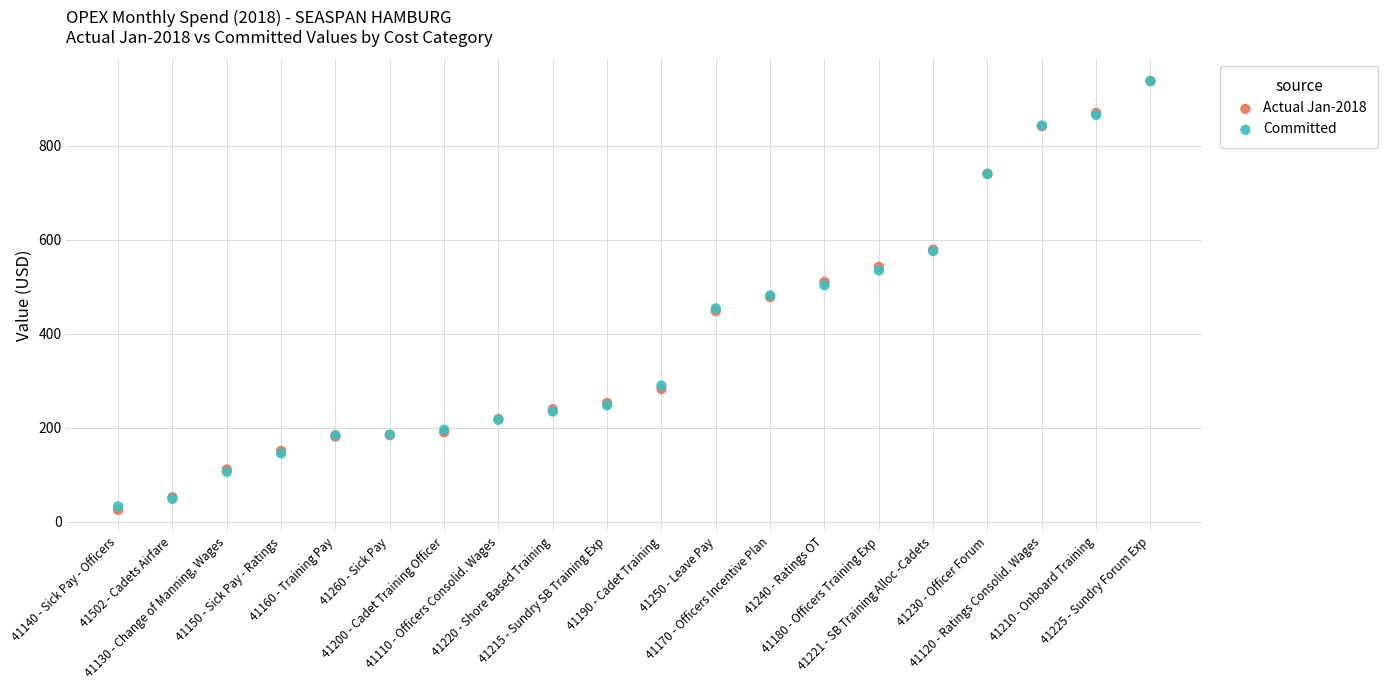

Which series has the widest spread of Y values?

Actual Jan-2018